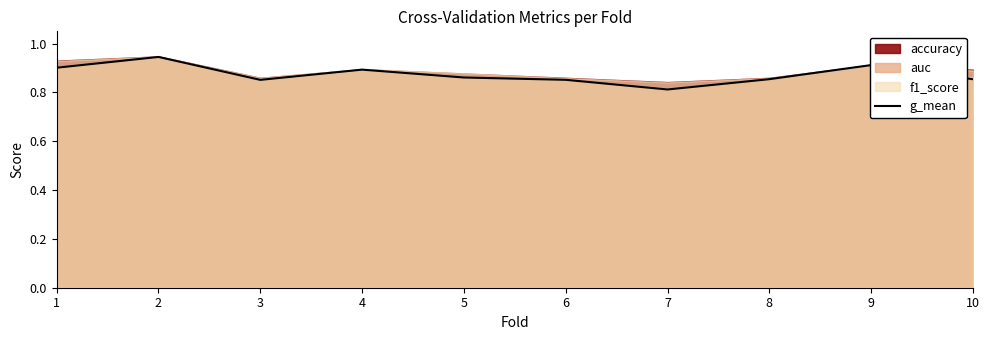

How many values are between 0 and 1?

10